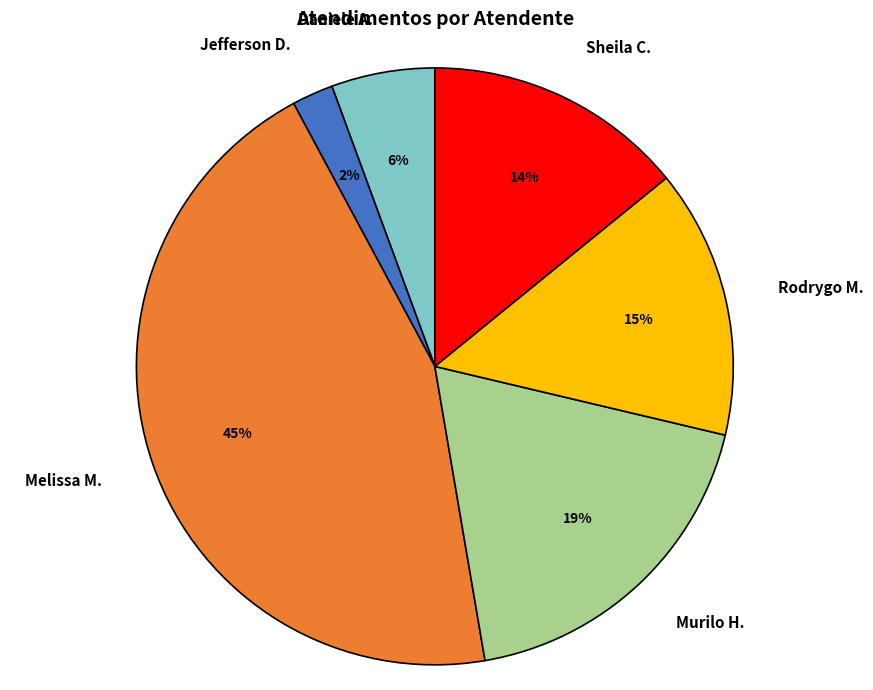

Which has a higher value, Murilo H. or Sheila C.?

Murilo H.